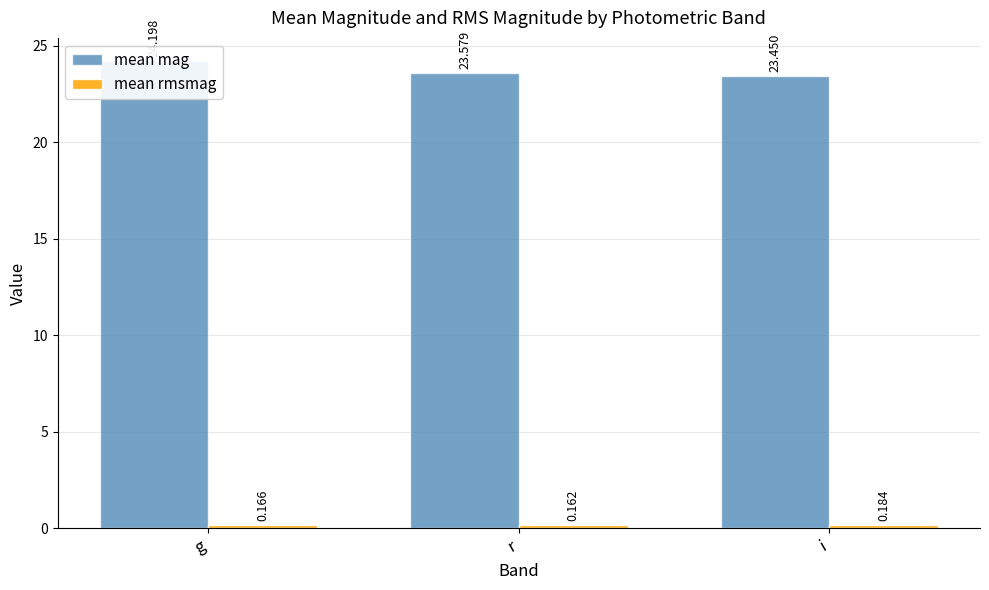

Reading left to right, transcribe all the data shown in this chart.

mean mag: 24.2	23.6	23.4
mean rmsmag: 0.2	0.2	0.2